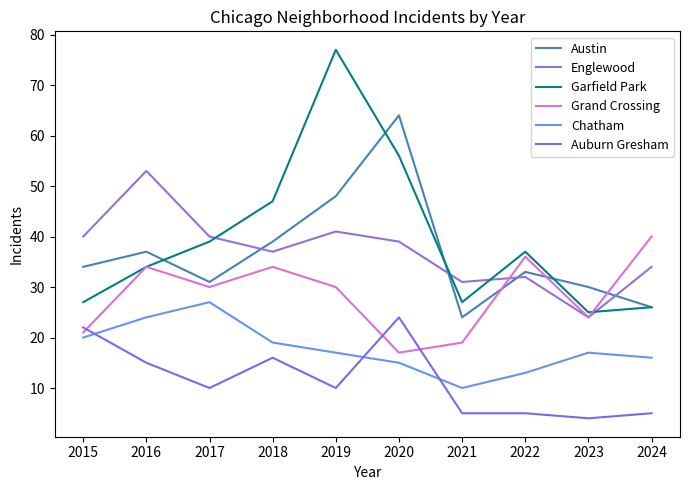

Which series changed the most between 2015 and 2020?

Austin